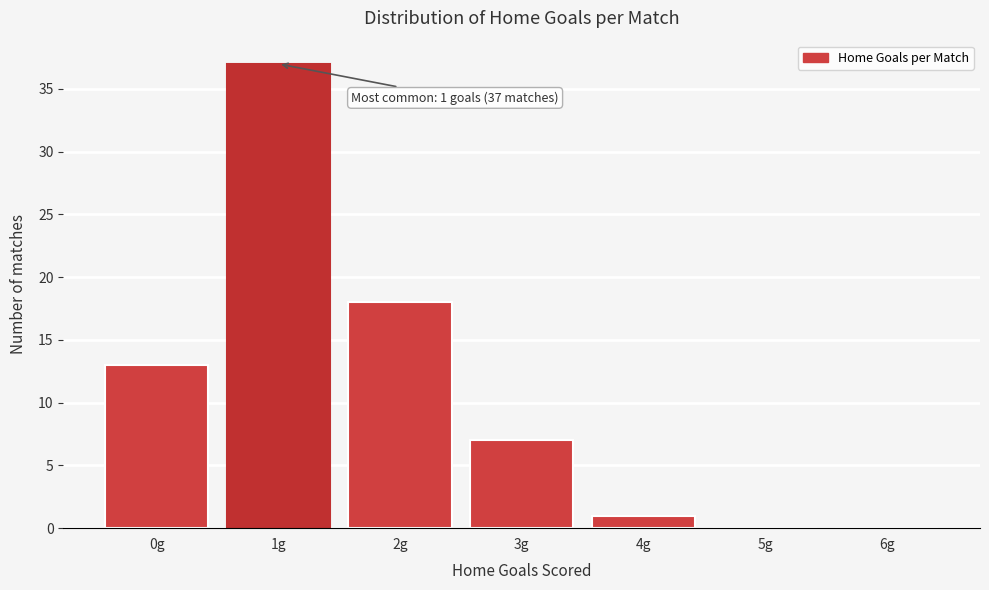

Reading left to right, extract all data points from this chart.

0g=13	1g=37	2g=18	3g=7	4g=1	5g=0	6g=0